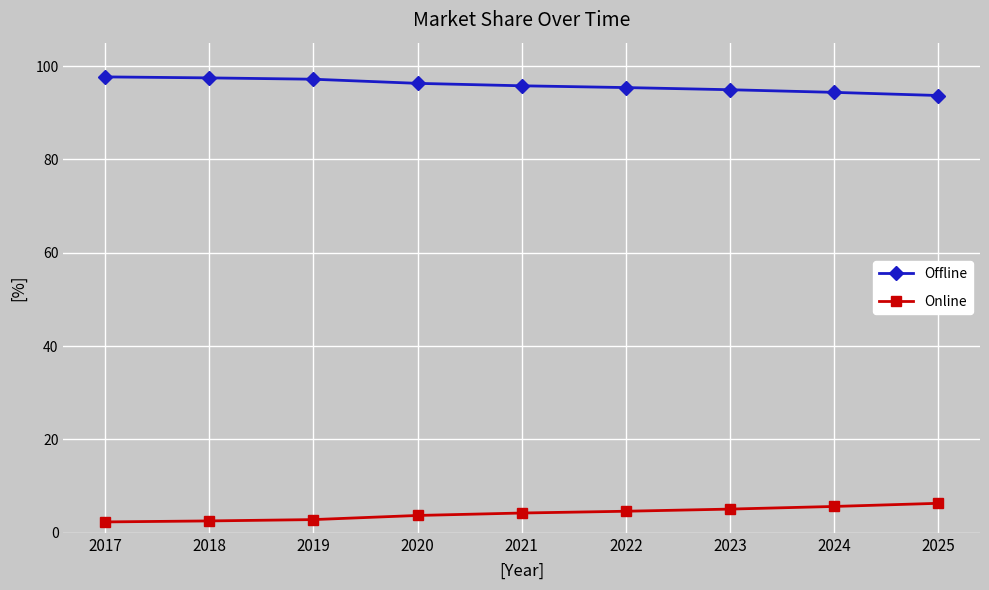

Is the value of Offline at 2023 greater than the value of Online at 2024?

Yes